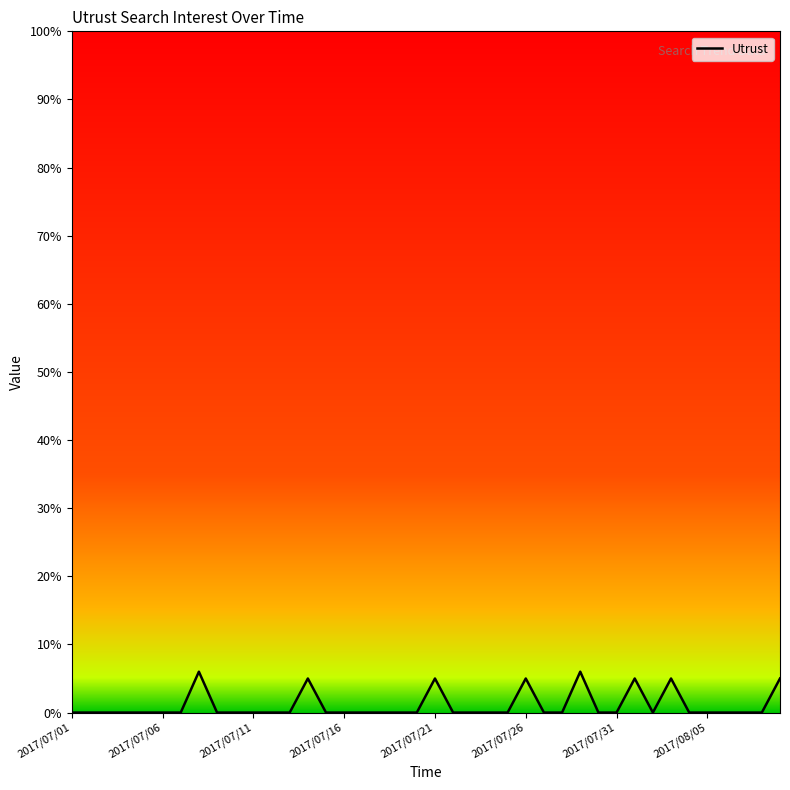

What is the greatest value displayed?

6